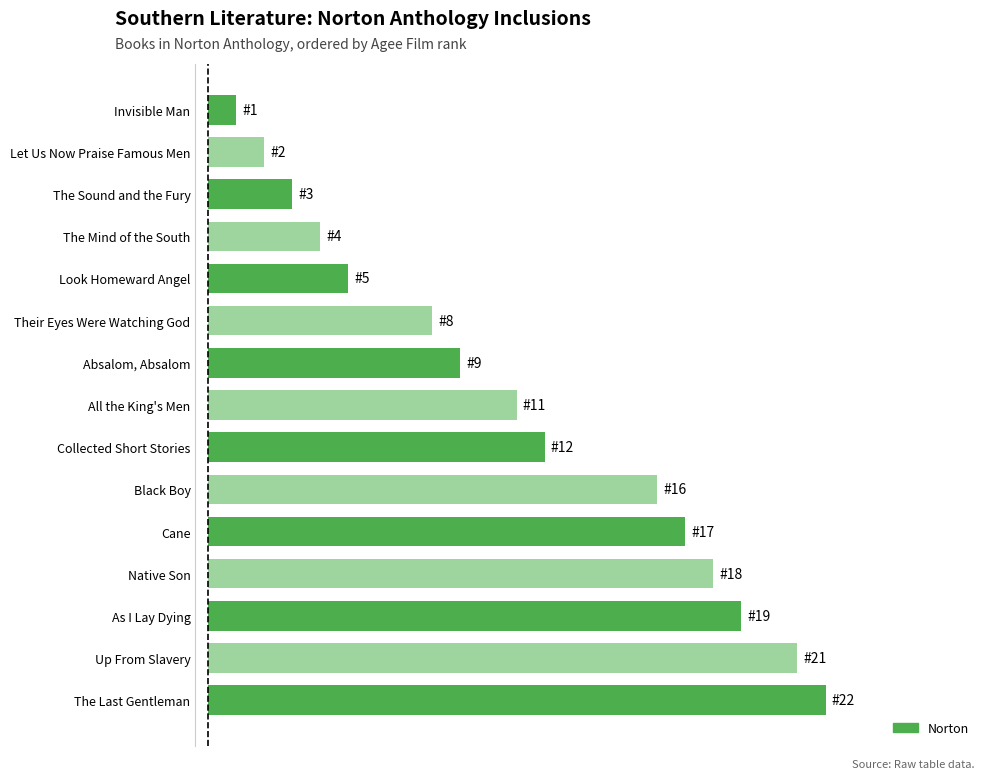

Are the bars horizontal?

Yes